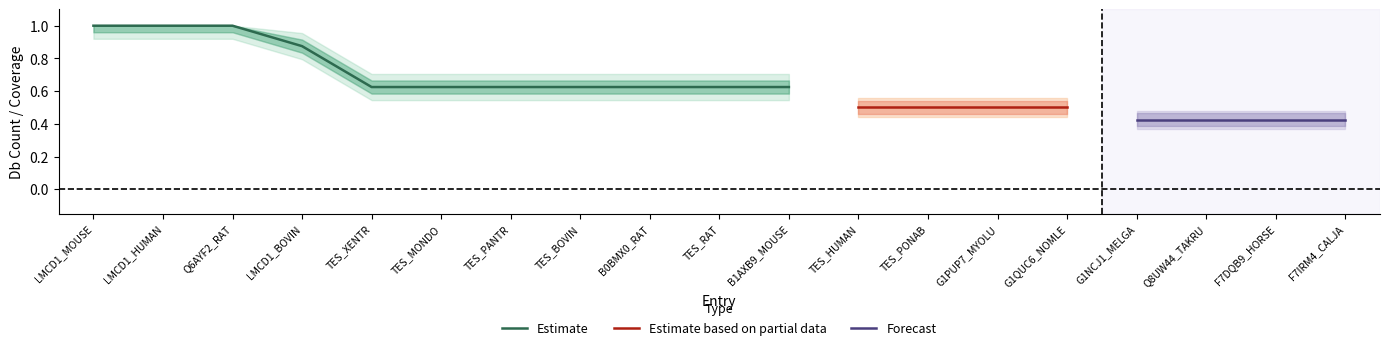

What is the highest value of the Estimate series?

1.0